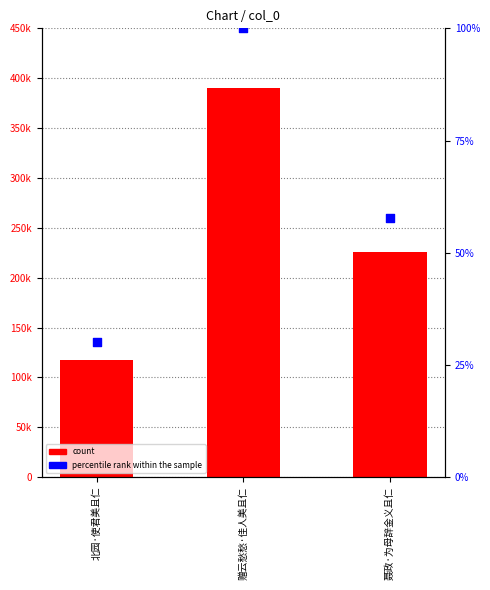

Is the value of col_0 at 北园·使君美且仁 greater than the value of percentile rank within the sample at 赠云愁愁·佳人美且仁?

Yes